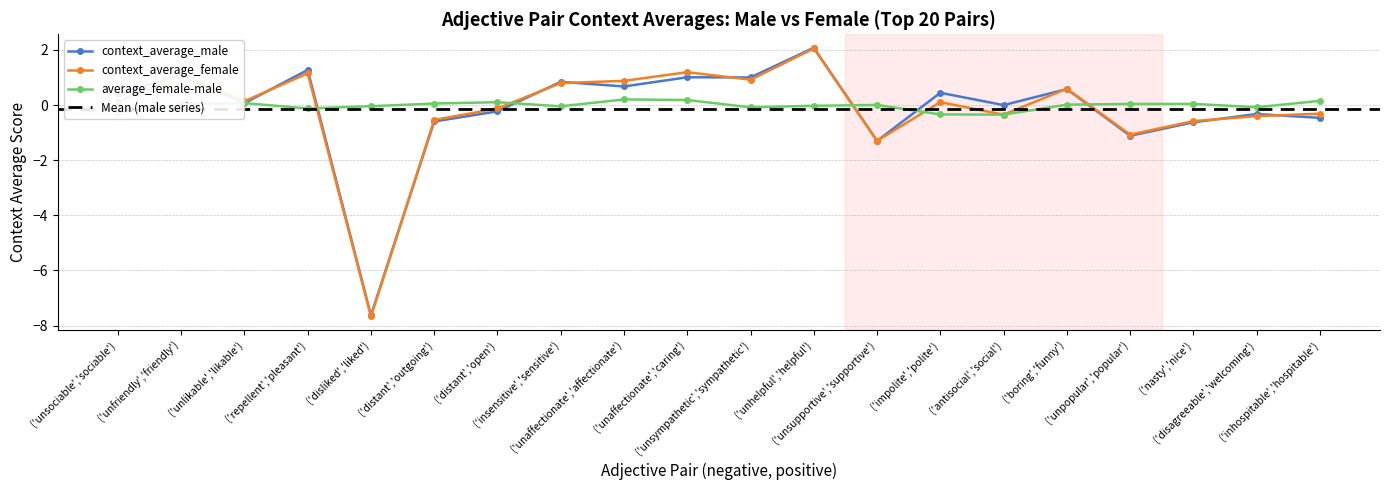

Rank the series at ('unaffectionate','caring') from highest to lowest value.

context_average_female, context_average_male, average_female-male